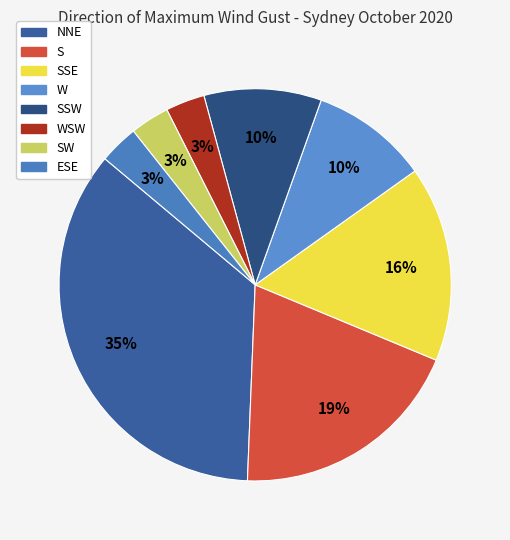

To the nearest percent, what is the difference between the largest and smallest slice percentages?

32%